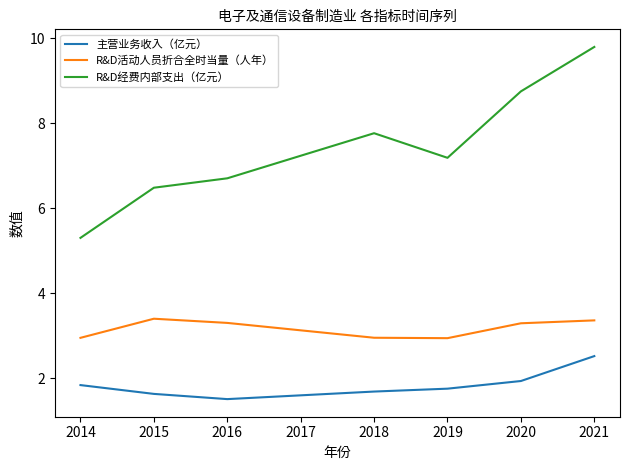

The value of R&D活动人员折合全时当量（人年） at 2020 is 4.7. True or false?

False